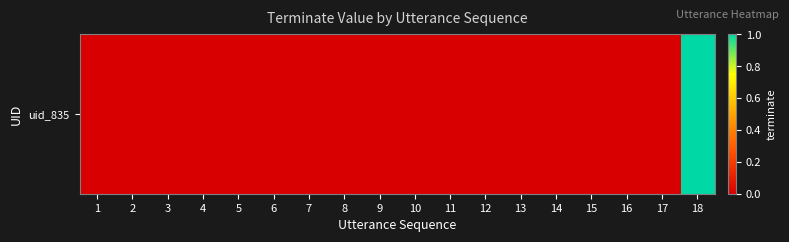

Is it true that the value at 9 is 0?

False